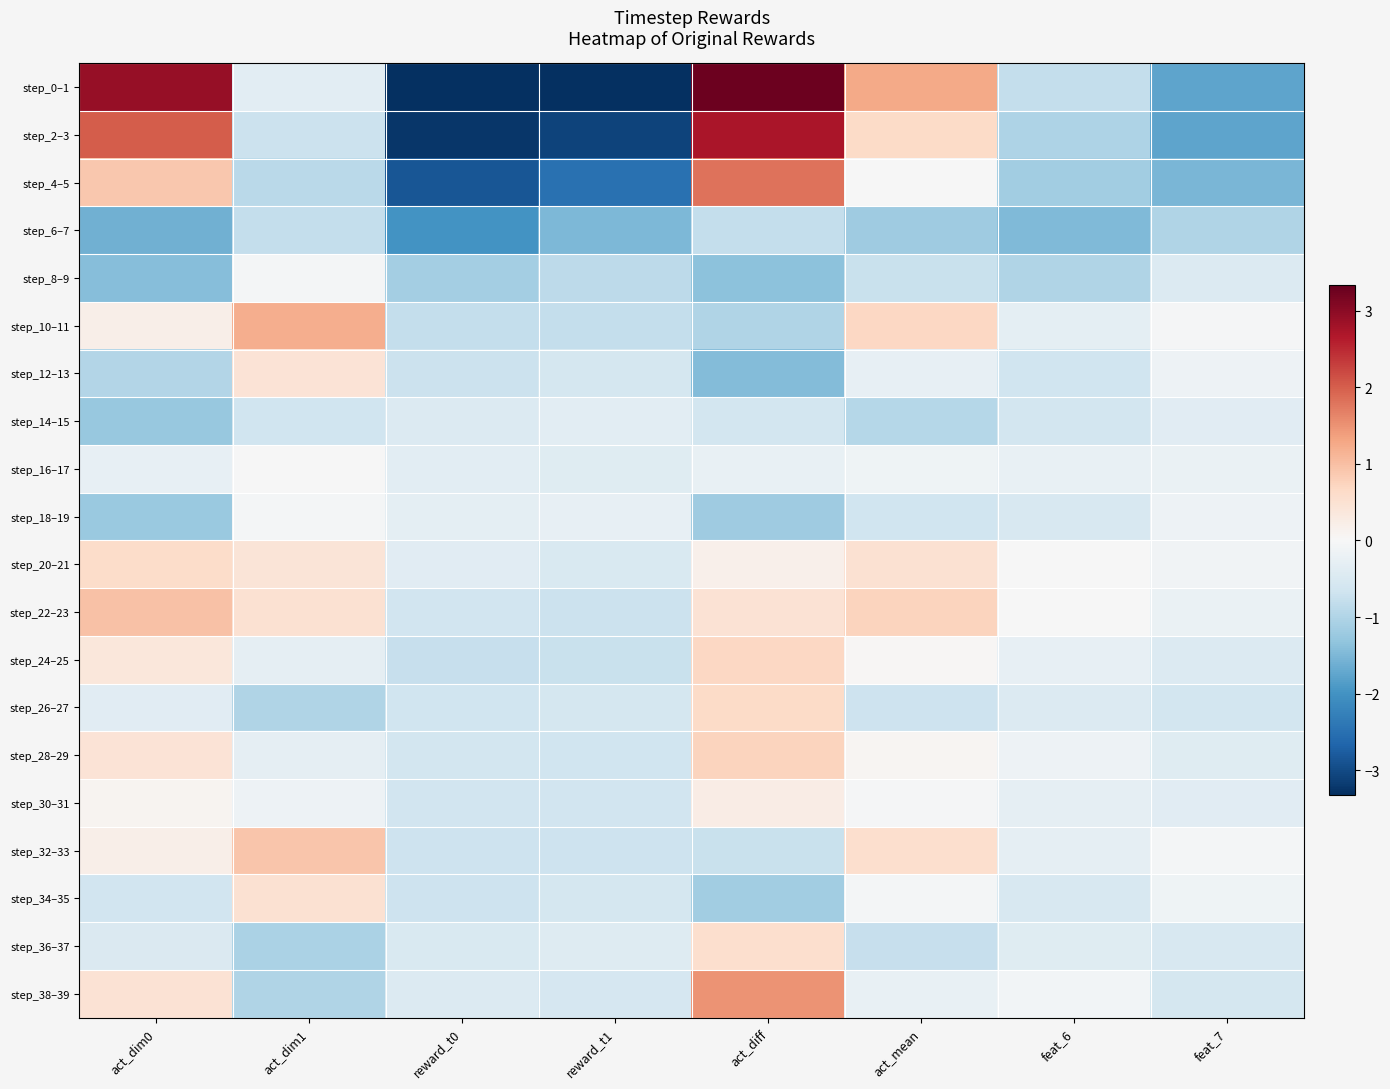

Reading left to right, transcribe all the data shown in this chart.

step_0–1: act_dim0=2.9	act_dim1=-0.4	reward_t0=-3.3	reward_t1=-3.3	act_diff=3.3	act_mean=1.3	feat_6=-0.8	feat_7=-1.8
step_2–3: act_dim0=2.0	act_dim1=-0.7	reward_t0=-3.2	reward_t1=-3.1	act_diff=2.7	act_mean=0.6	feat_6=-1.0	feat_7=-1.8
step_4–5: act_dim0=0.9	act_dim1=-0.9	reward_t0=-2.9	reward_t1=-2.5	act_diff=1.8	act_mean=-0.0	feat_6=-1.2	feat_7=-1.5
step_6–7: act_dim0=-1.6	act_dim1=-0.8	reward_t0=-2.0	reward_t1=-1.5	act_diff=-0.8	act_mean=-1.2	feat_6=-1.5	feat_7=-1.0
step_8–9: act_dim0=-1.4	act_dim1=-0.1	reward_t0=-1.1	reward_t1=-0.9	act_diff=-1.4	act_mean=-0.7	feat_6=-1.0	feat_7=-0.5
step_10–11: act_dim0=0.2	act_dim1=1.2	reward_t0=-0.8	reward_t1=-0.8	act_diff=-1.0	act_mean=0.7	feat_6=-0.3	feat_7=-0.0
step_12–13: act_dim0=-1.0	act_dim1=0.5	reward_t0=-0.7	reward_t1=-0.6	act_diff=-1.4	act_mean=-0.3	feat_6=-0.7	feat_7=-0.2
step_14–15: act_dim0=-1.3	act_dim1=-0.7	reward_t0=-0.5	reward_t1=-0.3	act_diff=-0.6	act_mean=-1.0	feat_6=-0.6	feat_7=-0.4
step_16–17: act_dim0=-0.3	act_dim1=-0.0	reward_t0=-0.4	reward_t1=-0.4	act_diff=-0.2	act_mean=-0.1	feat_6=-0.3	feat_7=-0.2
step_18–19: act_dim0=-1.2	act_dim1=-0.1	reward_t0=-0.3	reward_t1=-0.3	act_diff=-1.2	act_mean=-0.7	feat_6=-0.5	feat_7=-0.2
step_20–21: act_dim0=0.6	act_dim1=0.4	reward_t0=-0.4	reward_t1=-0.5	act_diff=0.2	act_mean=0.5	feat_6=-0.0	feat_7=-0.1
step_22–23: act_dim0=1.0	act_dim1=0.5	reward_t0=-0.6	reward_t1=-0.7	act_diff=0.5	act_mean=0.7	feat_6=-0.0	feat_7=-0.2
step_24–25: act_dim0=0.4	act_dim1=-0.3	reward_t0=-0.8	reward_t1=-0.7	act_diff=0.7	act_mean=0.0	feat_6=-0.3	feat_7=-0.5
step_26–27: act_dim0=-0.4	act_dim1=-1.0	reward_t0=-0.7	reward_t1=-0.6	act_diff=0.6	act_mean=-0.7	feat_6=-0.4	feat_7=-0.6
step_28–29: act_dim0=0.4	act_dim1=-0.3	reward_t0=-0.6	reward_t1=-0.7	act_diff=0.7	act_mean=0.1	feat_6=-0.2	feat_7=-0.4
step_30–31: act_dim0=0.1	act_dim1=-0.2	reward_t0=-0.6	reward_t1=-0.6	act_diff=0.3	act_mean=-0.0	feat_6=-0.3	feat_7=-0.4
step_32–33: act_dim0=0.2	act_dim1=0.9	reward_t0=-0.7	reward_t1=-0.7	act_diff=-0.7	act_mean=0.6	feat_6=-0.3	feat_7=-0.1
step_34–35: act_dim0=-0.6	act_dim1=0.5	reward_t0=-0.7	reward_t1=-0.6	act_diff=-1.1	act_mean=-0.1	feat_6=-0.5	feat_7=-0.1
step_36–37: act_dim0=-0.5	act_dim1=-1.0	reward_t0=-0.5	reward_t1=-0.4	act_diff=0.6	act_mean=-0.8	feat_6=-0.4	feat_7=-0.5
step_38–39: act_dim0=0.5	act_dim1=-1.0	reward_t0=-0.5	reward_t1=-0.6	act_diff=1.5	act_mean=-0.3	feat_6=-0.1	feat_7=-0.6